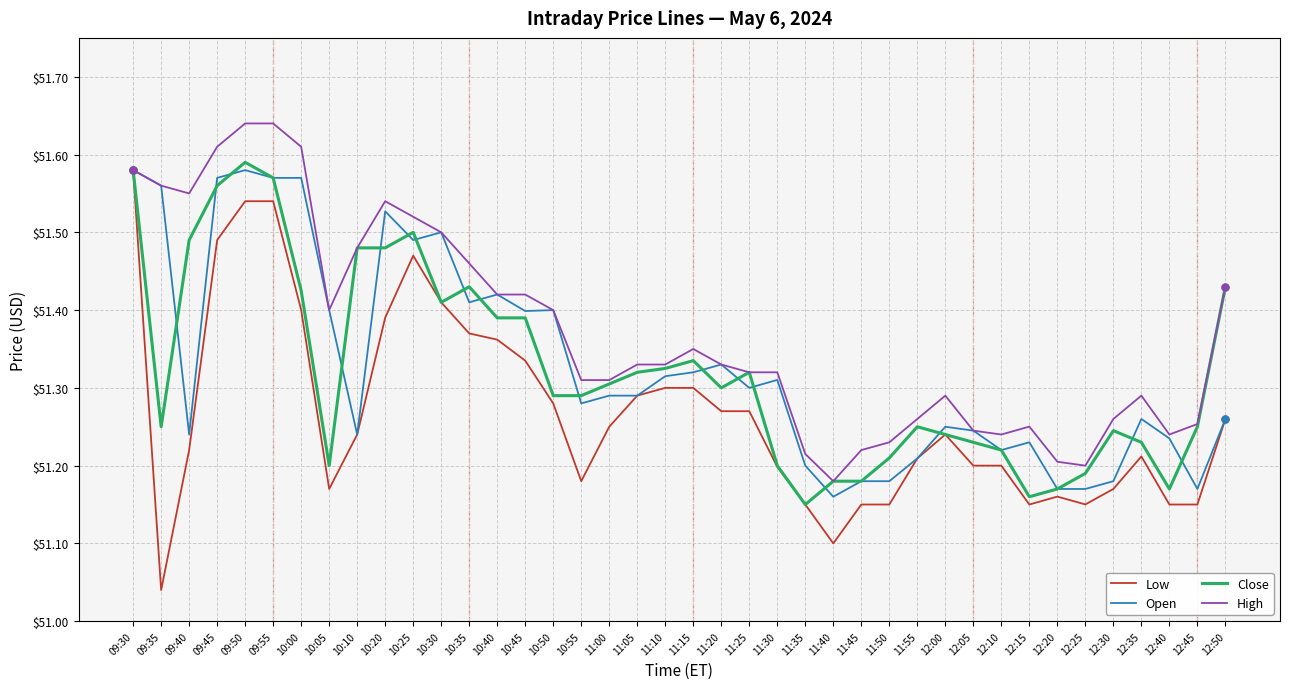

How many categories are shown in the chart?

40